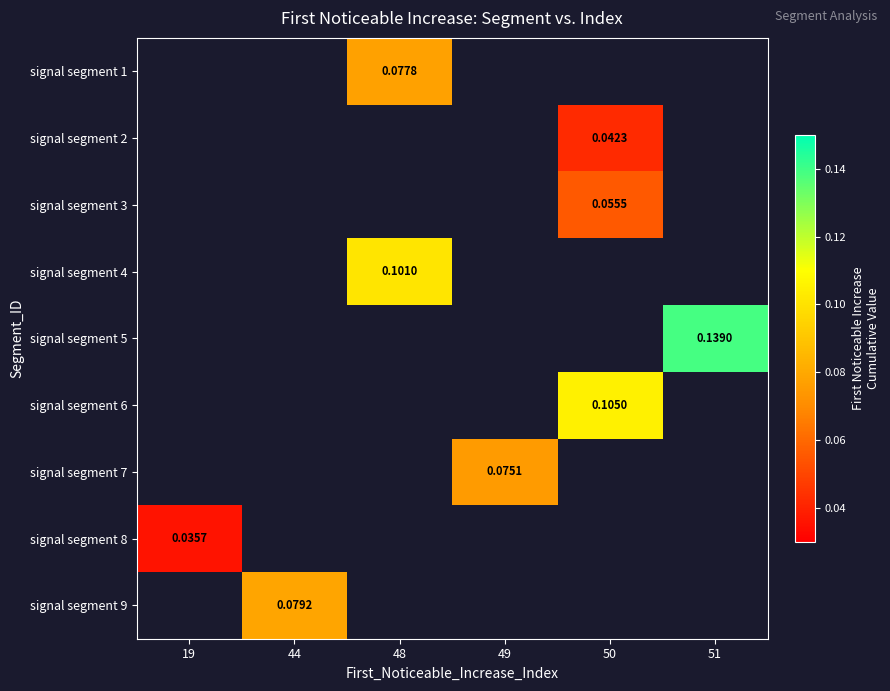

Which label corresponds to the largest value in the chart?

51